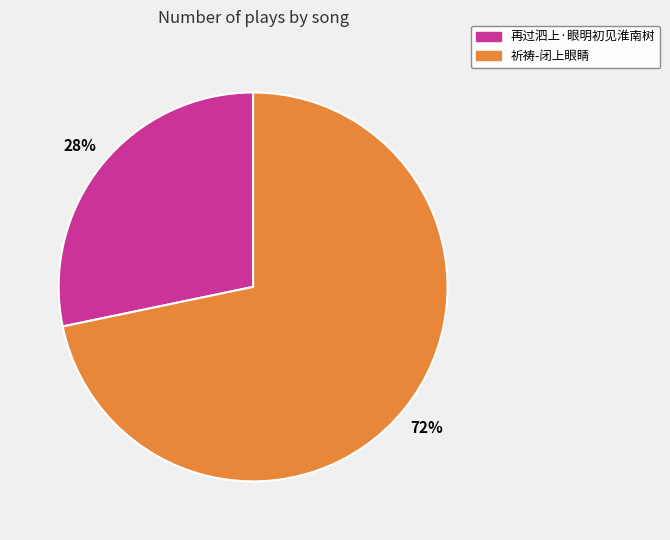

Combined, do 祈祷-闭上眼睛 and 再过泗上·眼明初见淮南树 account for over 50%?

Yes